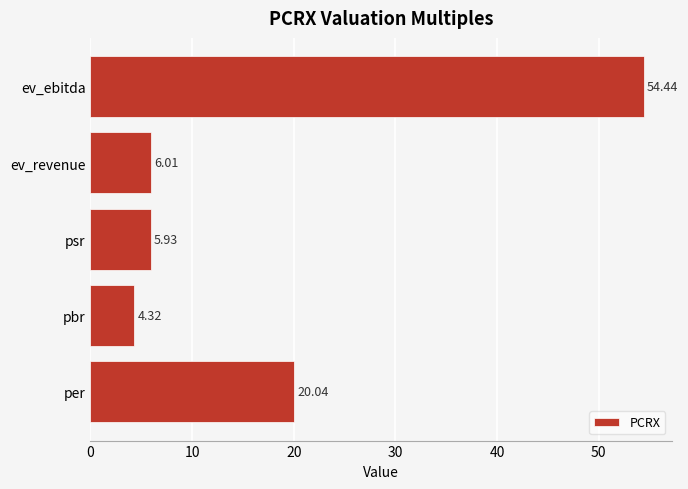

Rank the categories by value from lowest to highest.

pbr, psr, ev_revenue, per, ev_ebitda